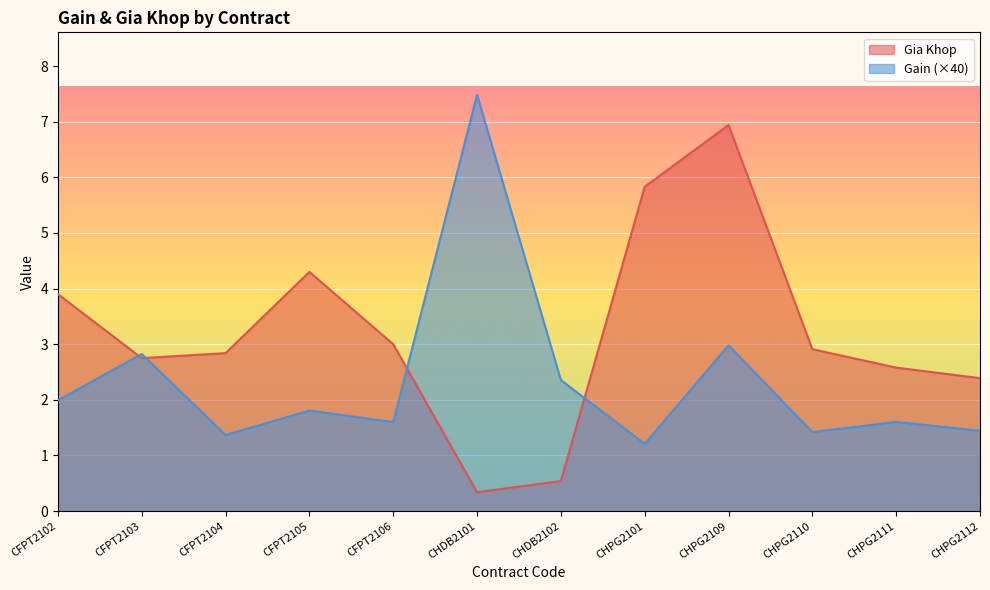

What is the label of the 10th point from the left?

CHPG2110